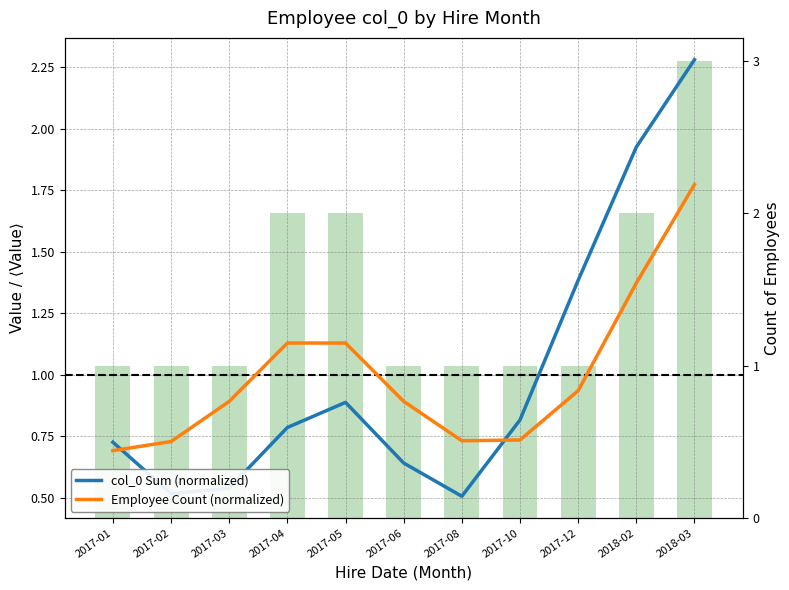

Does the chart contain any negative values?

No